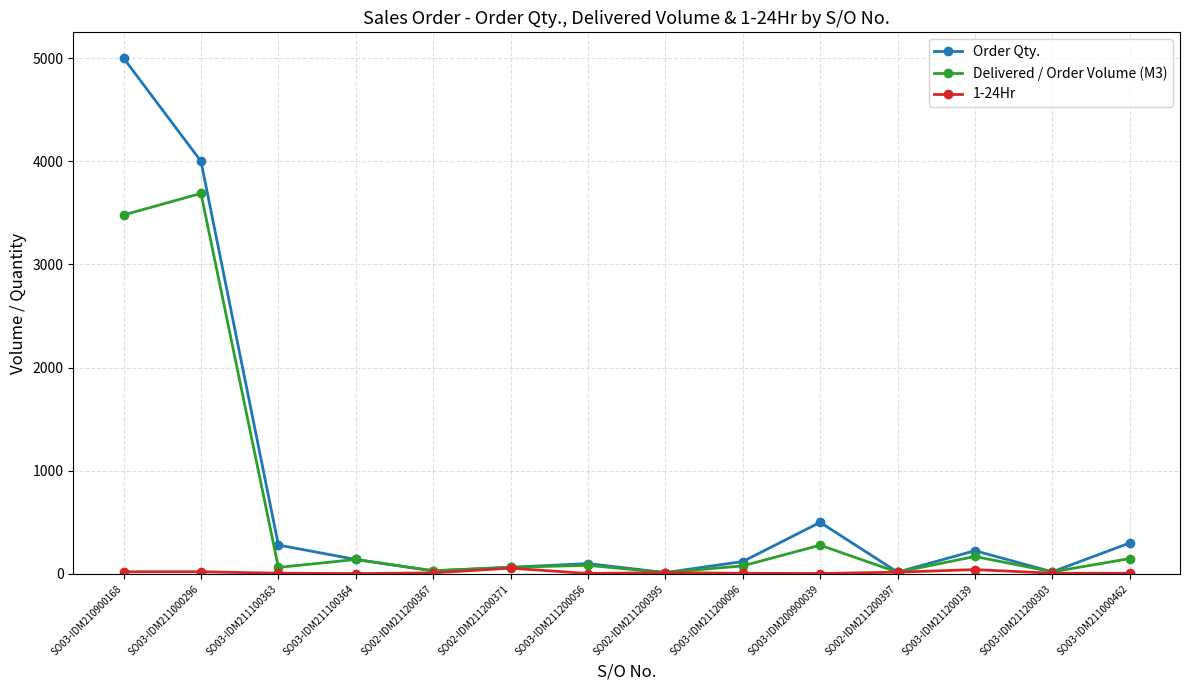

Which label corresponds to the largest value in the chart?

SO03-IDM210900168